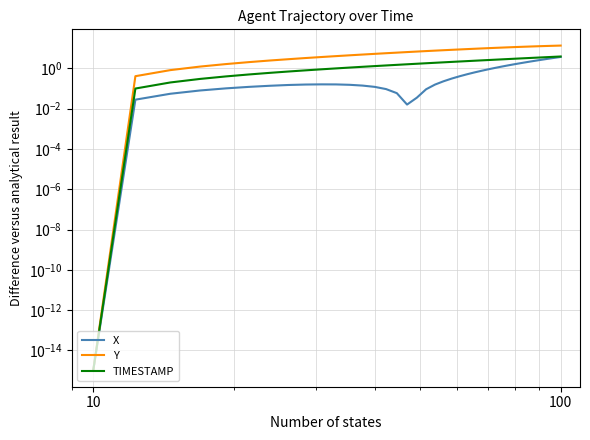

How many data points in TIMESTAMP are less than 2?

20